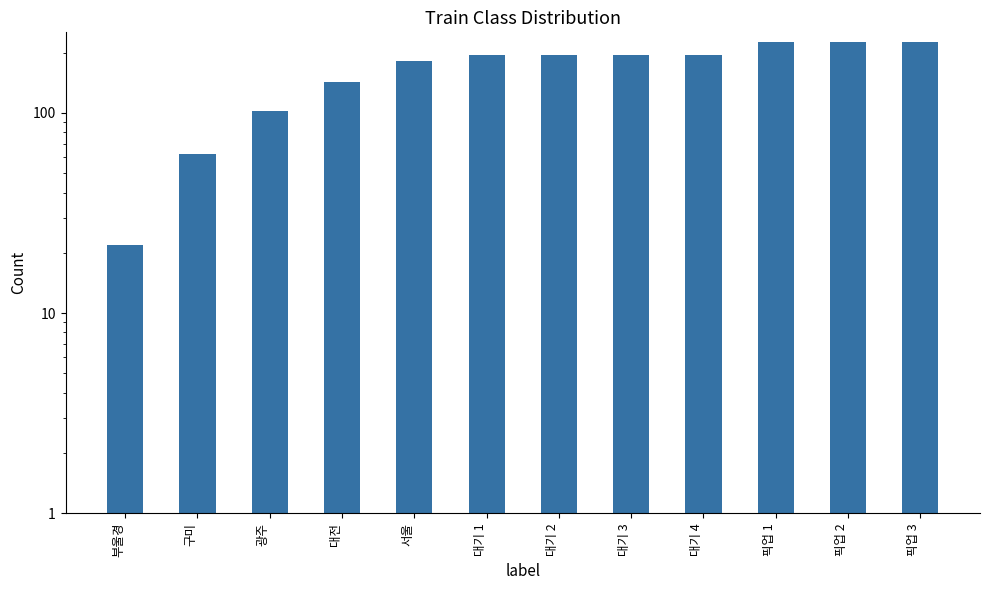

Rank the categories by value from highest to lowest.

픽업 1, 픽업 2, 픽업 3, 대기 1, 대기 2, 대기 3, 대기 4, 서울, 대전, 광주, 구미, 부울경